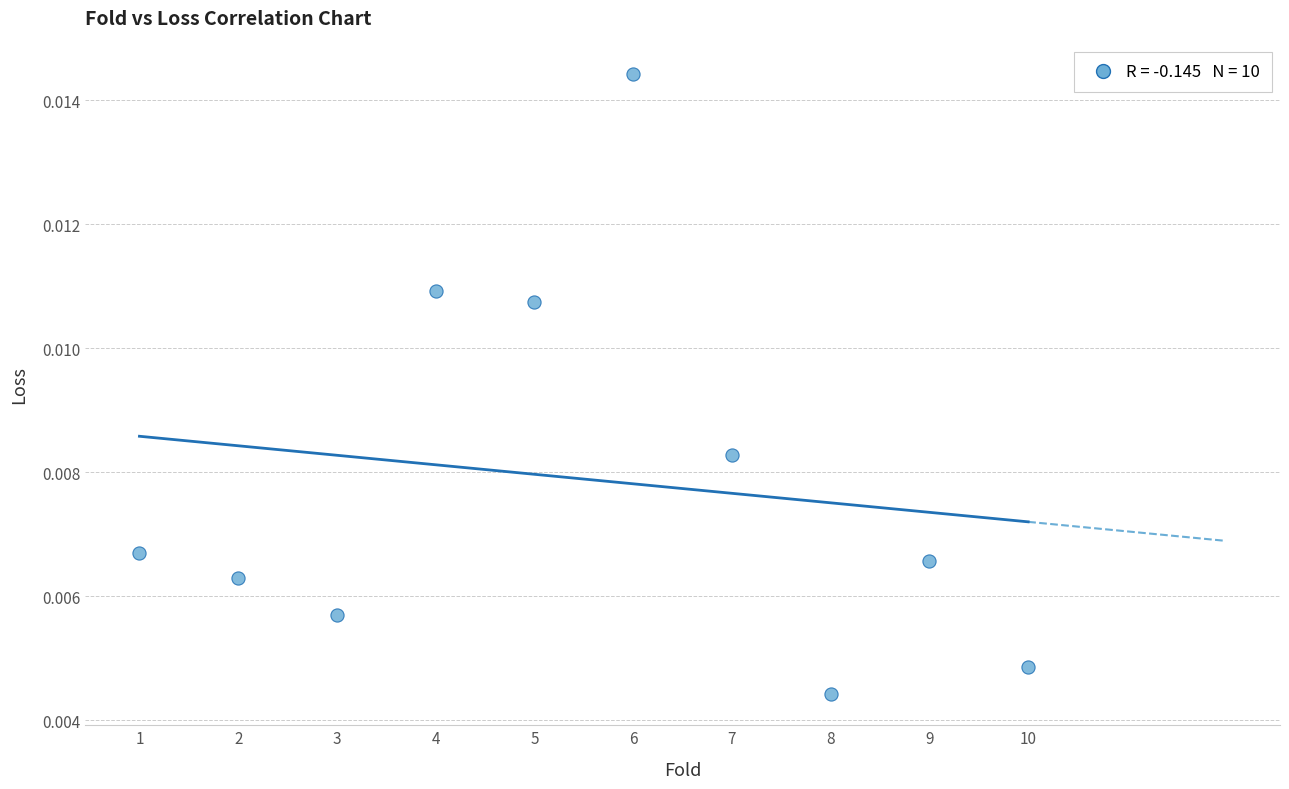

What is the average X value?

5.5